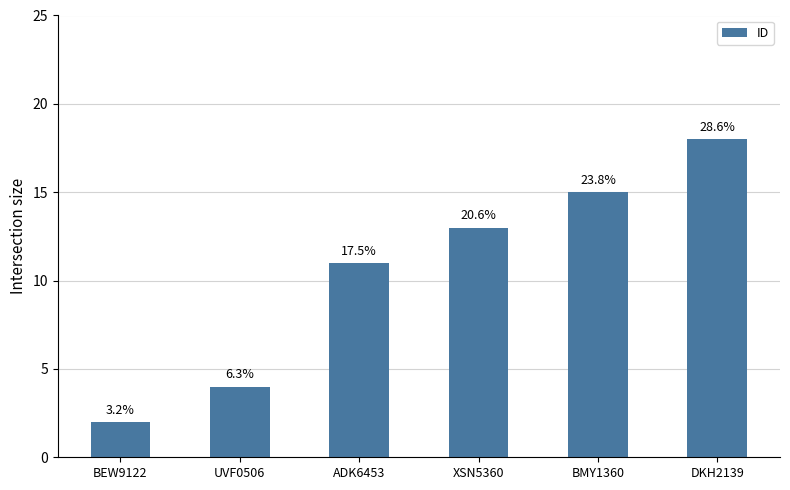

Which has a higher value, DKH2139 or UVF0506?

DKH2139